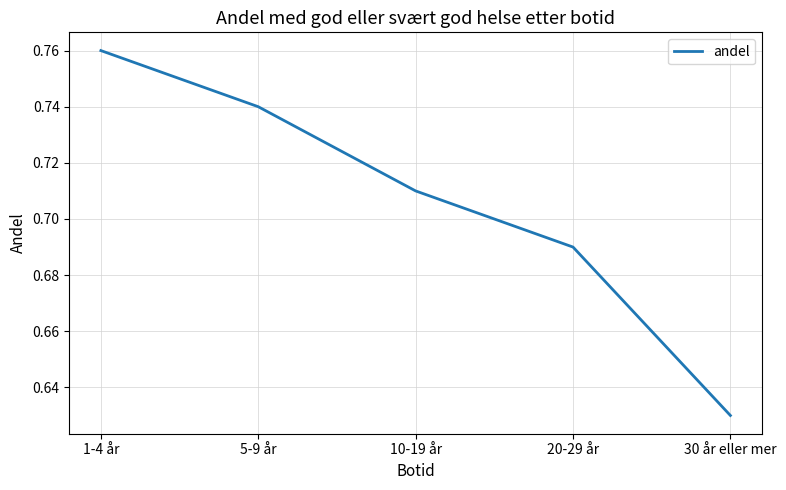

What is the difference between the values at 30 år eller mer and 5-9 år?

0.1